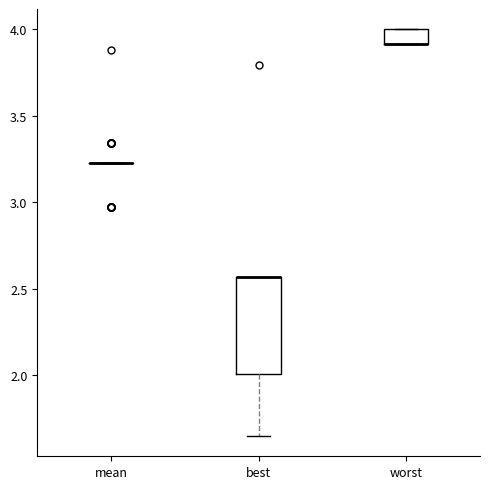

Where is the upper edge of the box for best on the y-axis? The values are not printed on the chart, so give them approximately, as read against the axis.

2.55